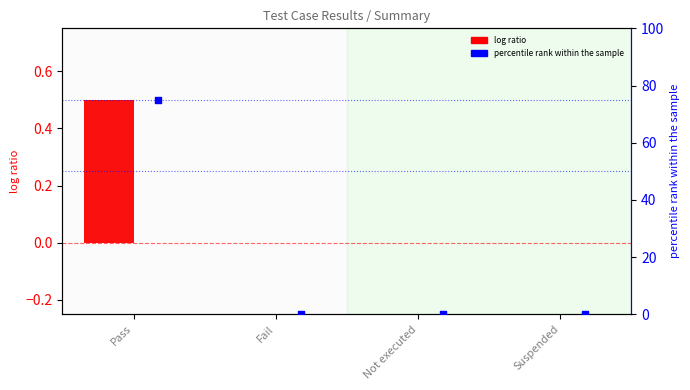

At which category is the sum across all series the highest?

Pass